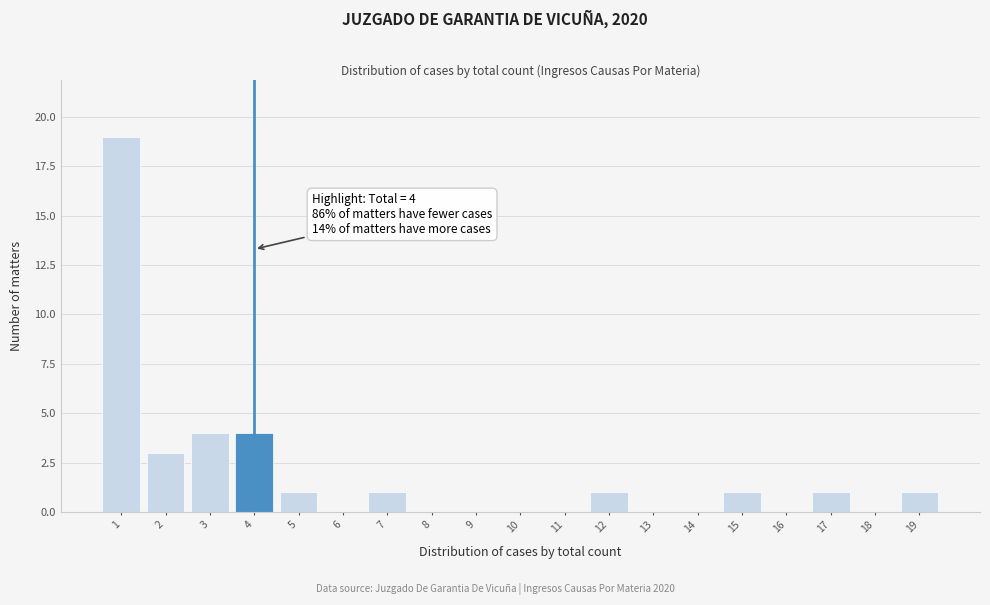

Which range on the x-axis has the tallest bar?

0.5 to 1.5